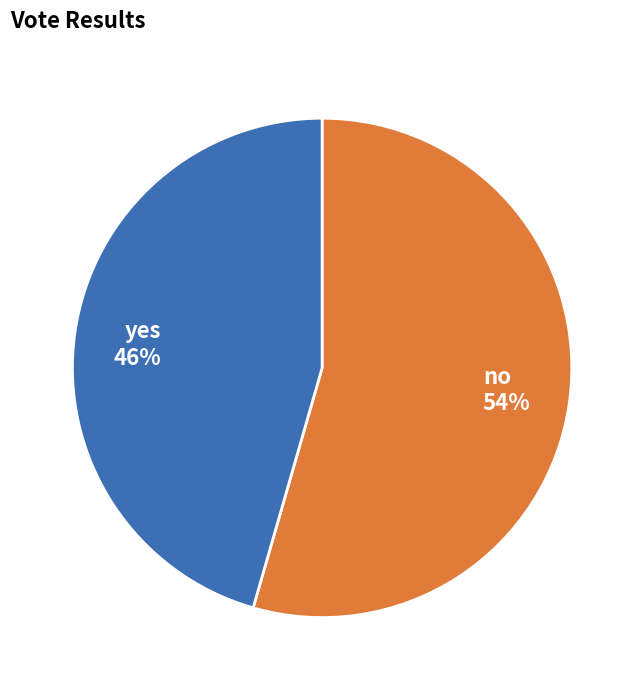

Rank the categories by value from highest to lowest.

no, yes